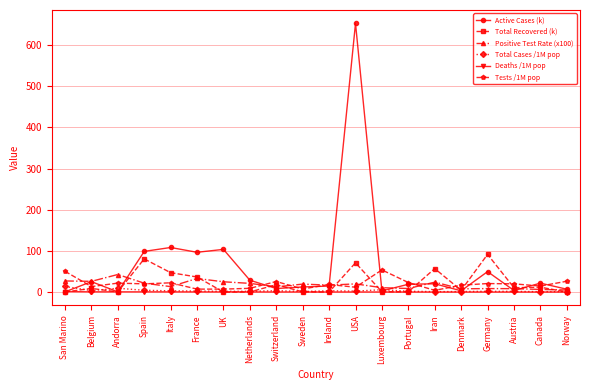

What position from the right is Portugal?

7